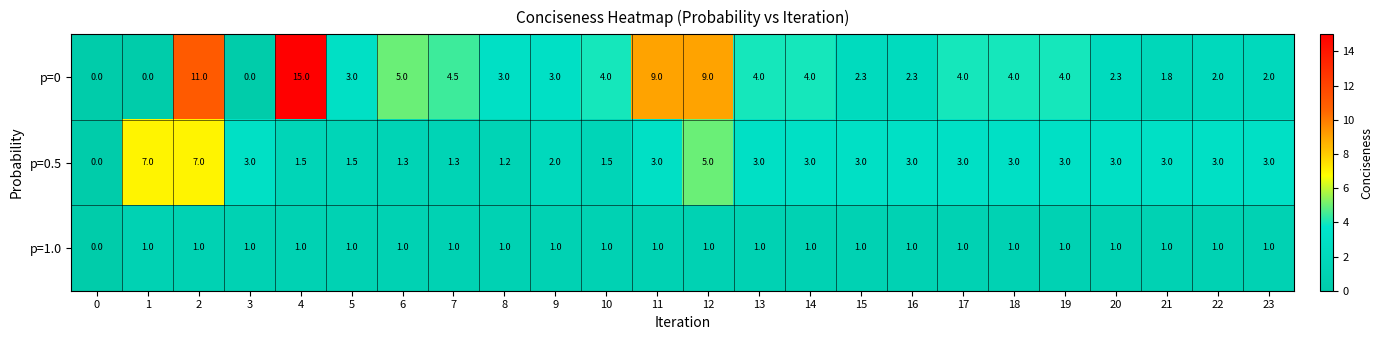

What is the total value across all series at 15?

6.3